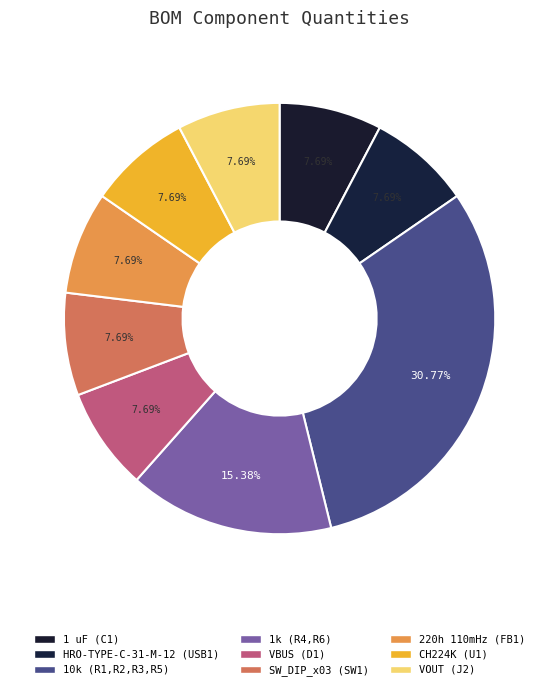

Which category has the smallest portion of the pie?

1 uF (C1)